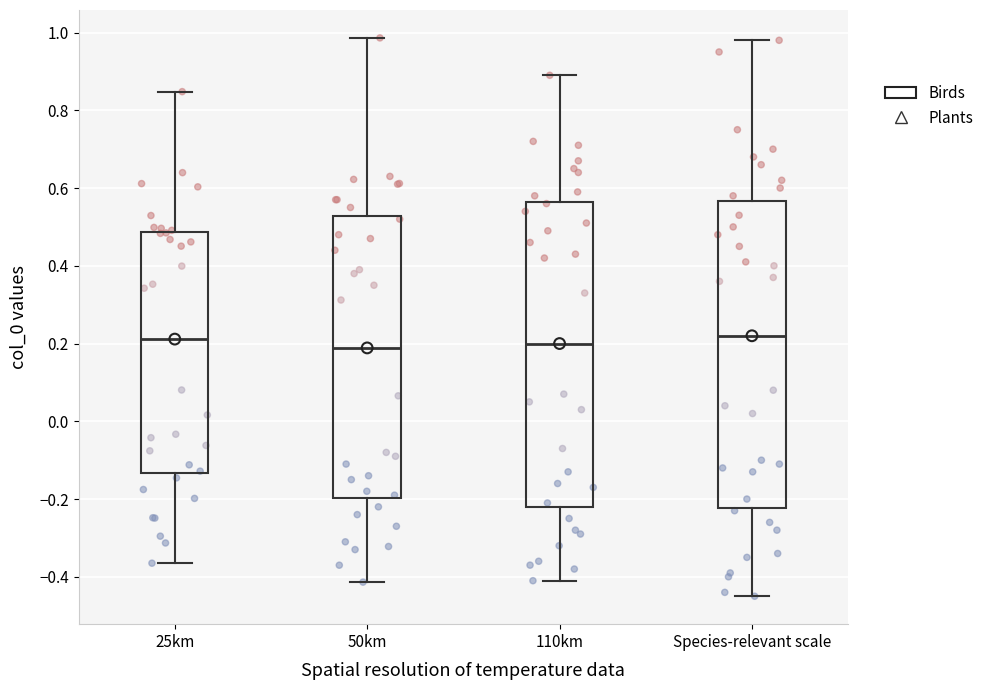

Where is the upper edge of the box for 25km on the y-axis? The values are not printed on the chart, so give them approximately, as read against the axis.

0.48